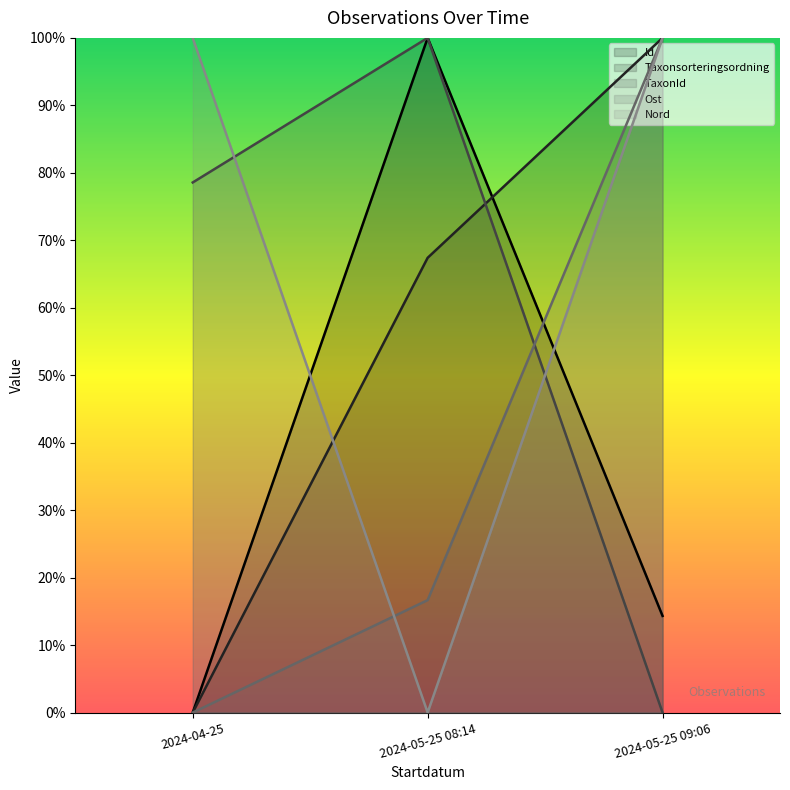

What is the highest value of the Ost series?

100.0